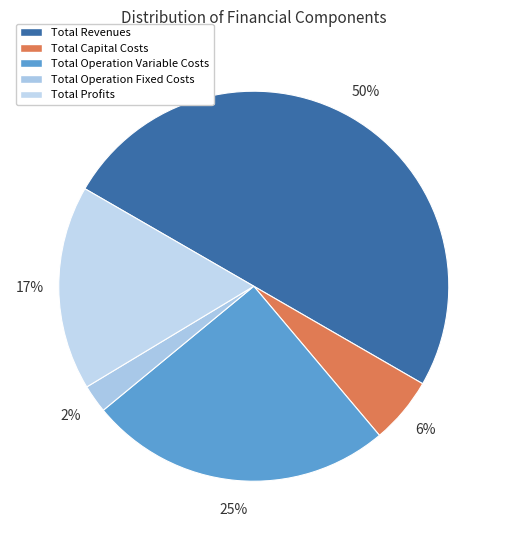

Does Total Capital Costs account for over 50% of the chart?

No